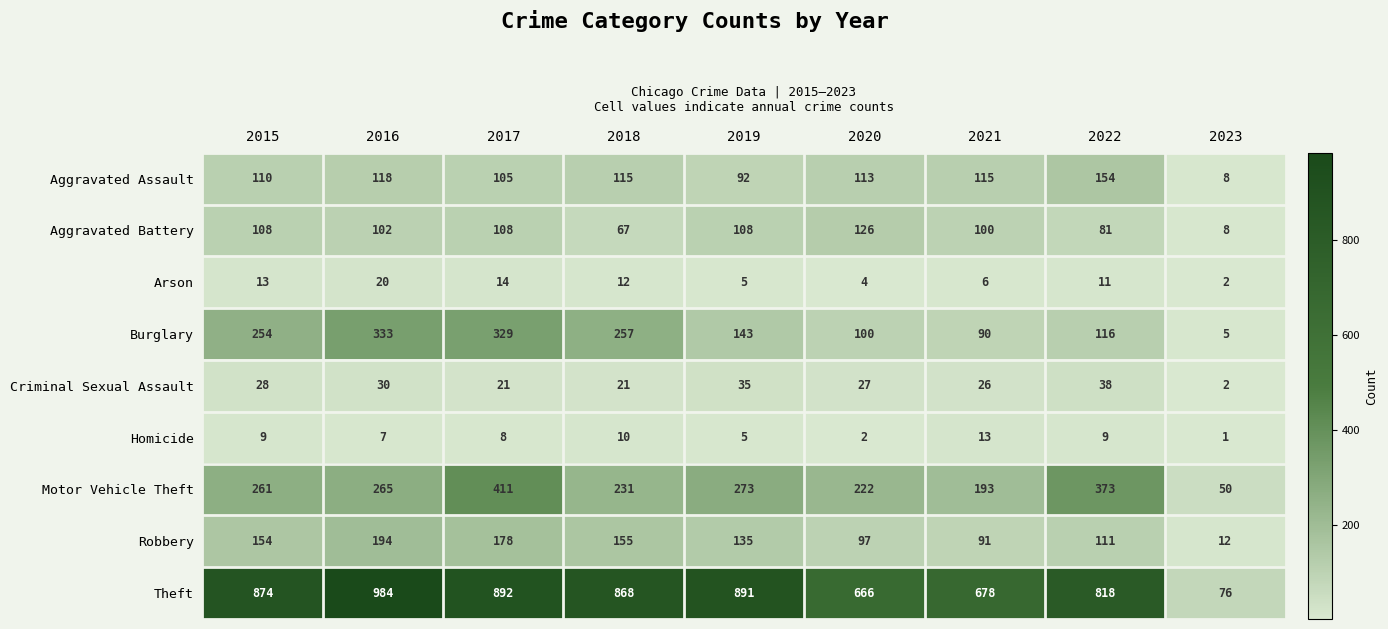

What value does the Criminal Sexual Assault series have at 2022?

38